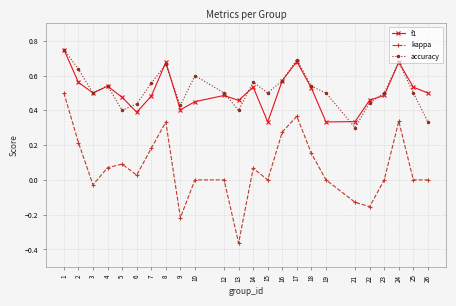

What are all the series names shown in the legend?

f1, kappa, accuracy